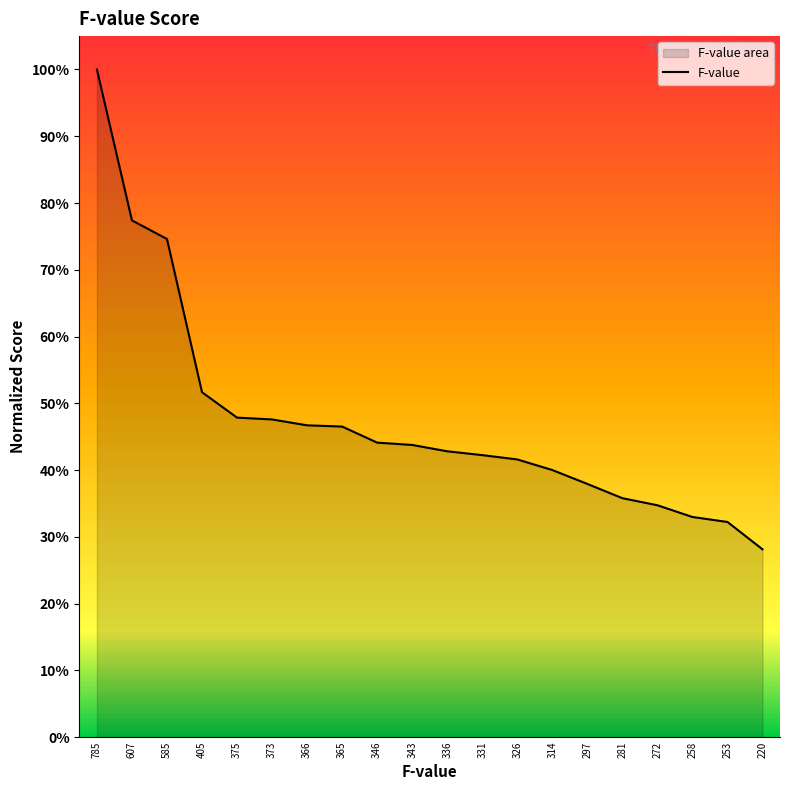

True or false: the data shows 35.8 at 281.

True